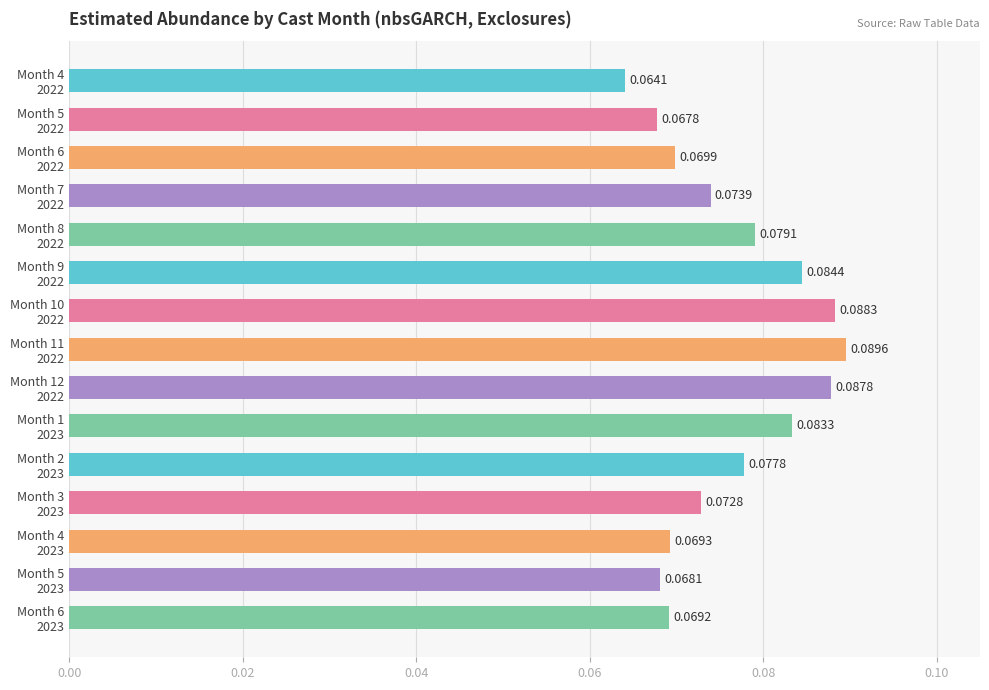

What is the sum of all values?

1.1